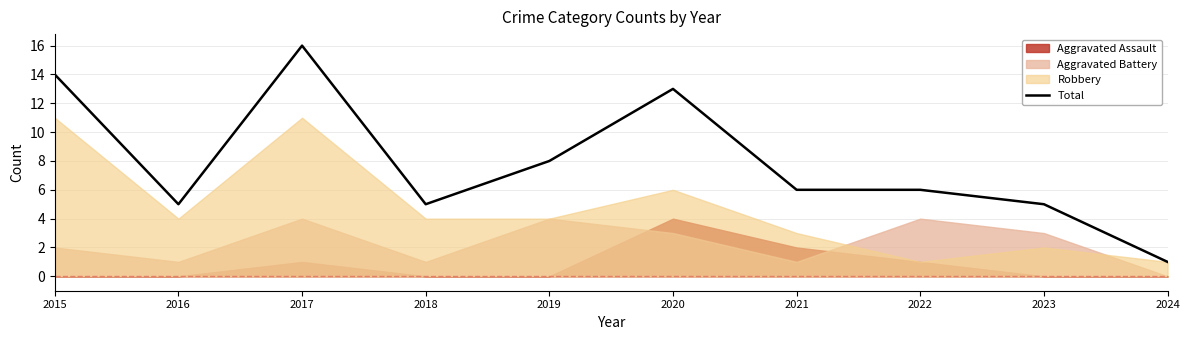

At which category does the chart reach its peak across all series?

2017